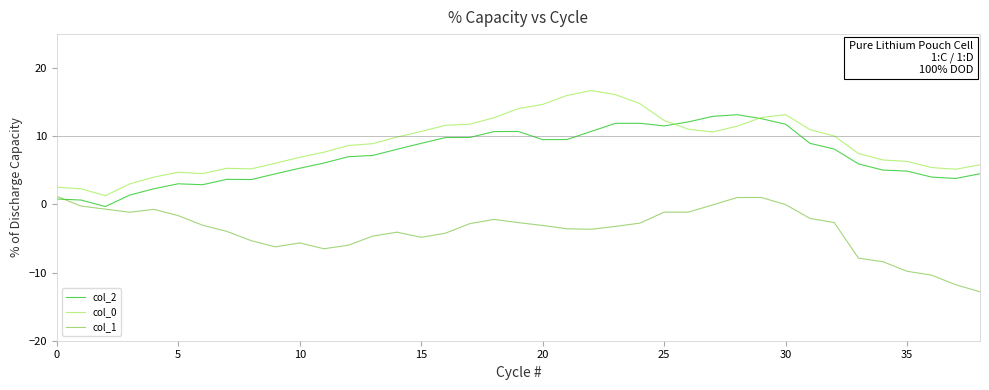

True or false: col_0 and col_1 cross at least once.

False